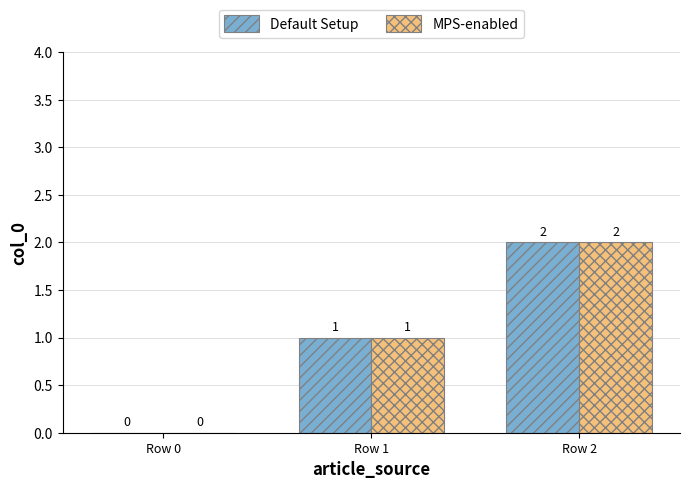

Is the value of Default Setup at Row 0 greater than the value of MPS-enabled at Row 1?

No